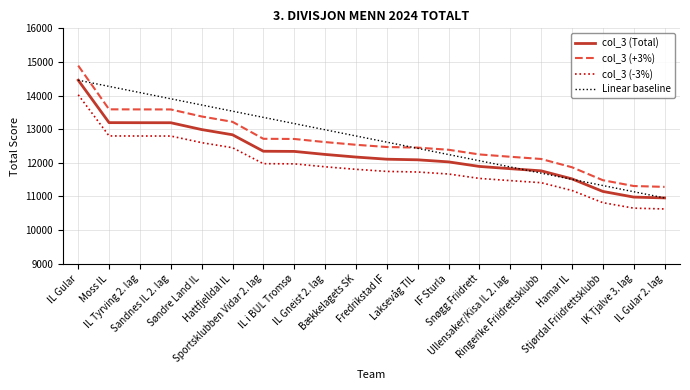

List the labels in order of value, smallest first.

IL Gular 2. lag, IK Tjalve 3. lag, Stjørdal Friidrettsklubb, Hamar IL, Ringerike Friidrettsklubb, Ullensaker/Kisa IL 2. lag, Snøgg Friidrett, IF Sturla, Laksevåg TIL, Fredrikstad IF, Bækkelagets SK, IL Gneist 2. lag, IL i BUL Tromsø, Sportsklubben Vidar 2. lag, Hattfjelldal IL, Søndre Land IL, Sandnes IL 2. lag, IL Tyrving 2. lag, Moss IL, IL Gular